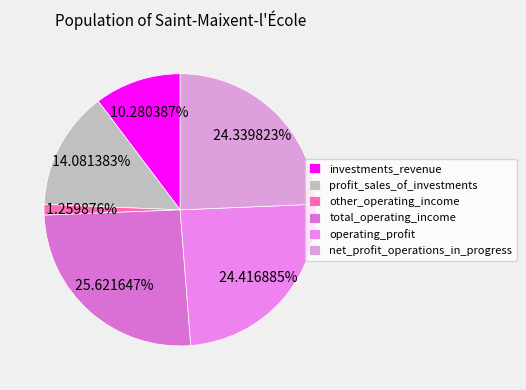

Count the number of slices in the pie.

6